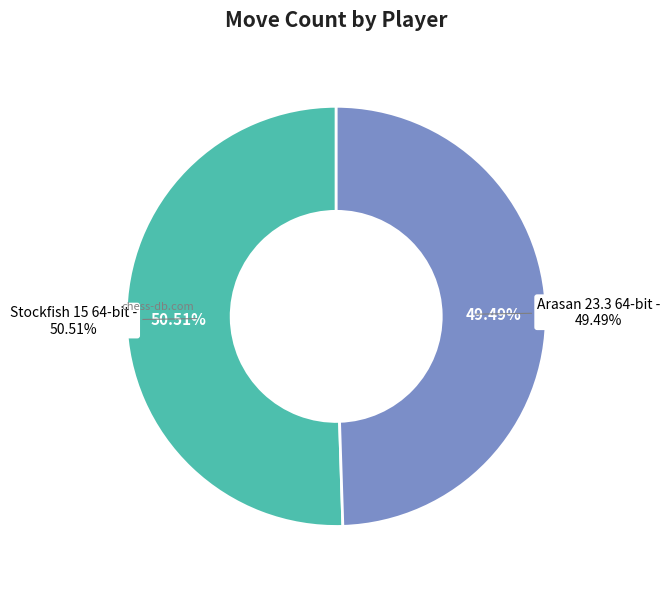

What is the majority slice?

Stockfish 15 64-bit